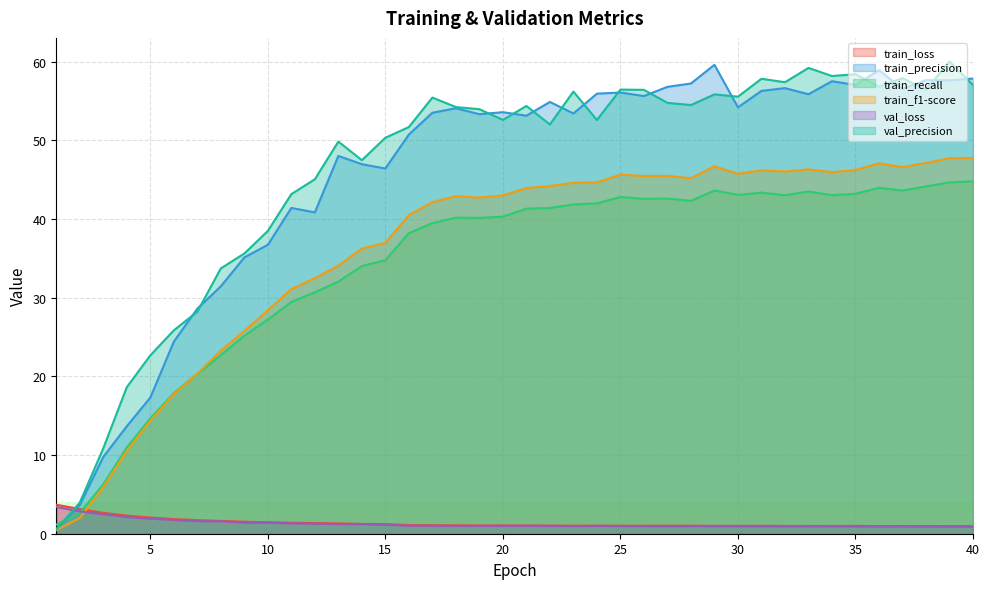

How many lines are shown in the chart?

6